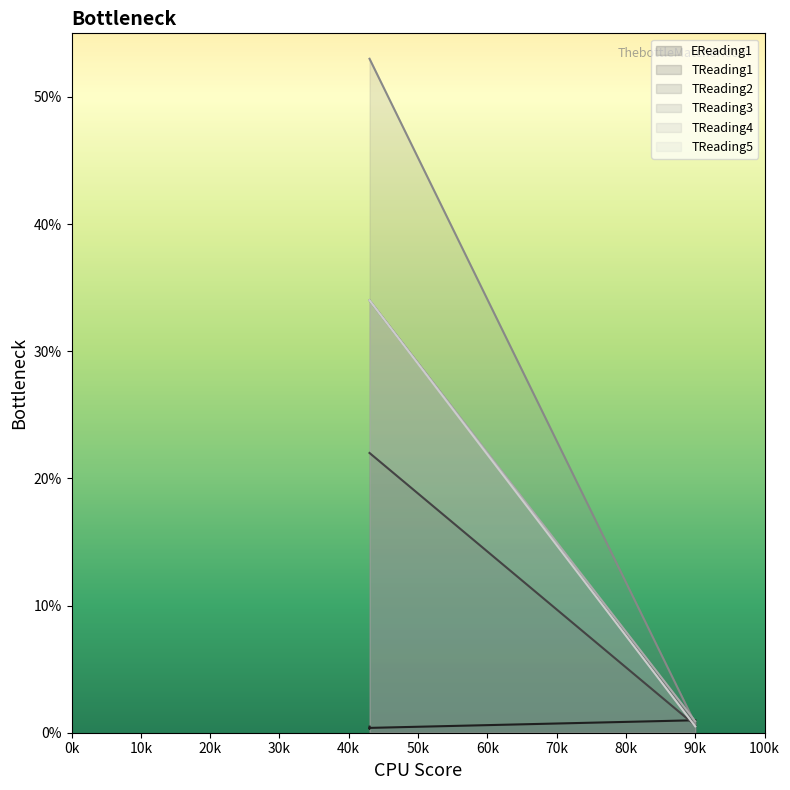

True or false: TReading5 and TReading3 intersect in this chart.

False